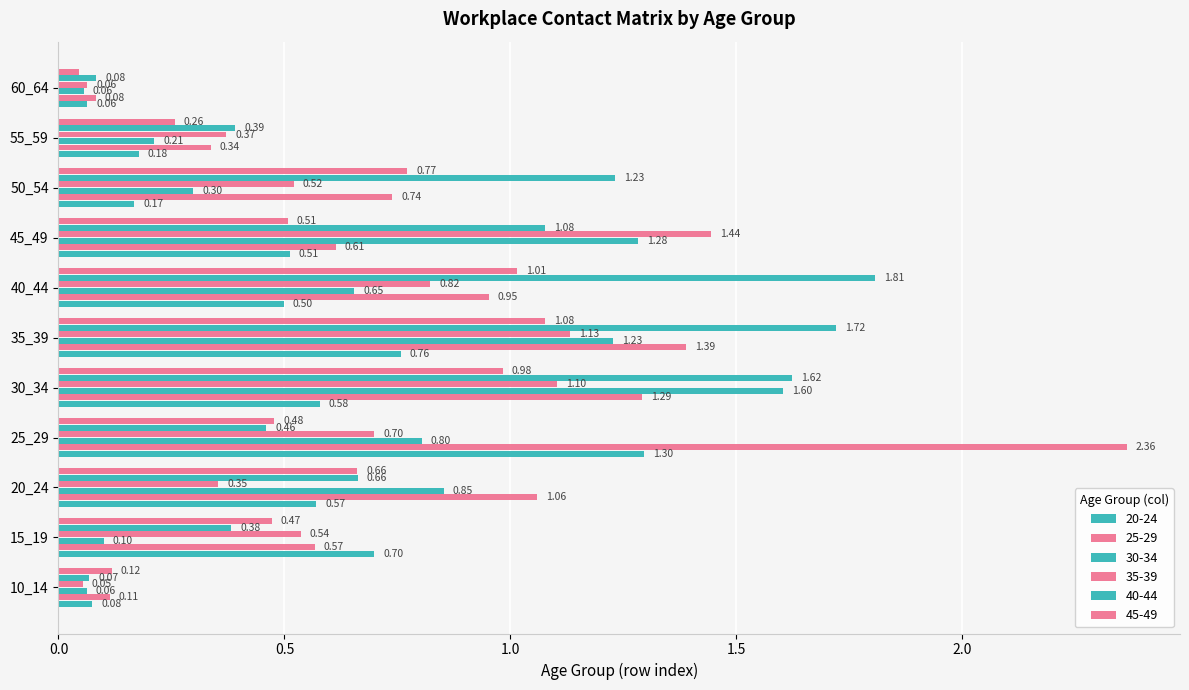

How many series are shown in this chart?

6